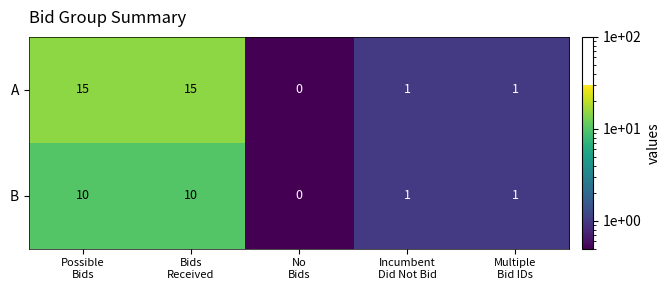

Rank the series by their average value, from highest to lowest.

A, B